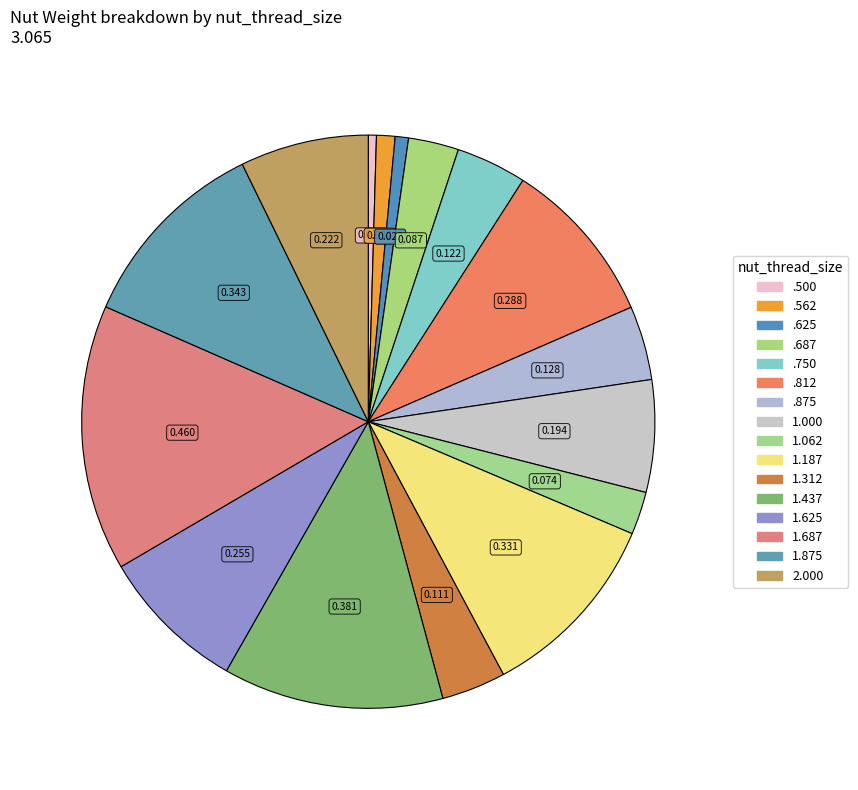

How many slices are in this pie chart?

16